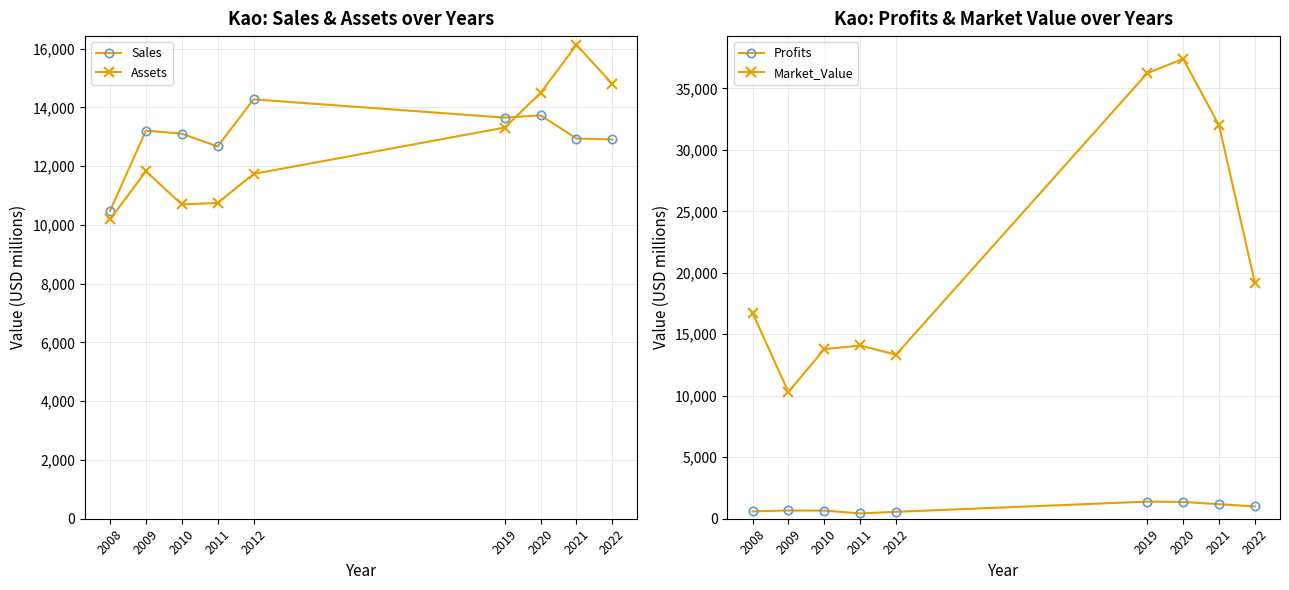

What is the difference between the maximum and minimum values in the Market_Value series?

27088.0